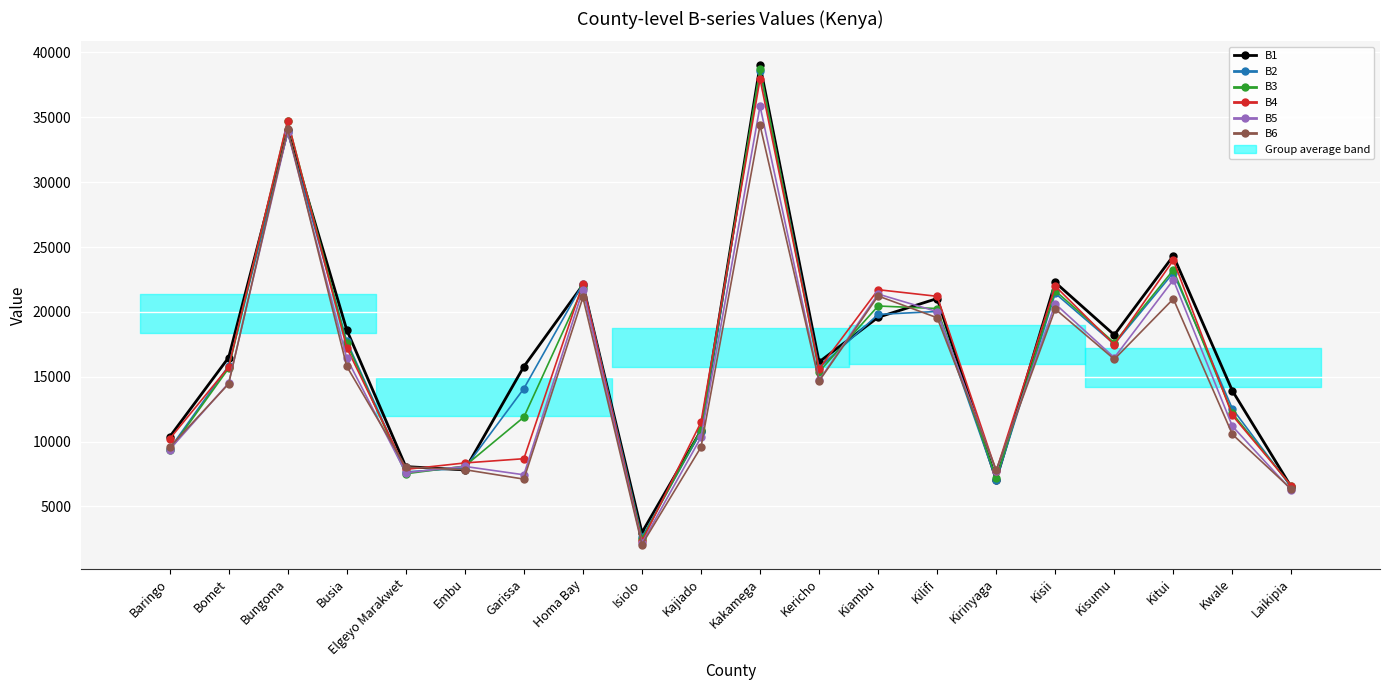

Reading left to right, what are all the values shown in this chart?

B1: Baringo=10356	Bomet=16480	Bungoma=33985	Busia=18613	Elgeyo Marakwet=8071	Embu=7815	Garissa=15781	Homa Bay=22084	Isiolo=2989	Kajiado=10851	Kakamega=39007	Kericho=16138	Kiambu=19582	Kilifi=21029	Kirinyaga=7057	Kisii=22266	Kisumu=18220	Kitui=24323	Kwale=13915	Laikipia=6479
B2: Baringo=9431	Bomet=15837	Bungoma=33855	Busia=17737	Elgeyo Marakwet=7664	Embu=7950	Garissa=14085	Homa Bay=22183	Isiolo=2635	Kajiado=10762	Kakamega=38554	Kericho=15688	Kiambu=19802	Kilifi=20031	Kirinyaga=7013	Kisii=21425	Kisumu=17512	Kitui=23013	Kwale=12533	Laikipia=6468
B3: Baringo=9313	Bomet=15648	Bungoma=34695	Busia=17574	Elgeyo Marakwet=7519	Embu=8110	Garissa=11887	Homa Bay=21831	Isiolo=2506	Kajiado=10925	Kakamega=38719	Kericho=15383	Kiambu=20452	Kilifi=20257	Kirinyaga=7177	Kisii=21623	Kisumu=17614	Kitui=23230	Kwale=12173	Laikipia=6568
B4: Baringo=10201	Bomet=15747	Bungoma=34749	Busia=17235	Elgeyo Marakwet=7856	Embu=8352	Garissa=8679	Homa Bay=22171	Isiolo=2298	Kajiado=11492	Kakamega=37948	Kericho=15612	Kiambu=21709	Kilifi=21199	Kirinyaga=7722	Kisii=21983	Kisumu=17464	Kitui=23981	Kwale=12017	Laikipia=6593
B5: Baringo=9383	Bomet=14507	Bungoma=33876	Busia=16427	Elgeyo Marakwet=7599	Embu=8084	Garissa=7439	Homa Bay=21712	Isiolo=2165	Kajiado=10327	Kakamega=35862	Kericho=14718	Kiambu=21372	Kilifi=20019	Kirinyaga=7717	Kisii=20617	Kisumu=16470	Kitui=22465	Kwale=11180	Laikipia=6254
B6: Baringo=9551	Bomet=14450	Bungoma=34084	Busia=15802	Elgeyo Marakwet=8041	Embu=7833	Garissa=7106	Homa Bay=21112	Isiolo=2060	Kajiado=9572	Kakamega=34387	Kericho=14662	Kiambu=21223	Kilifi=19547	Kirinyaga=7814	Kisii=20218	Kisumu=16349	Kitui=21000	Kwale=10556	Laikipia=6322